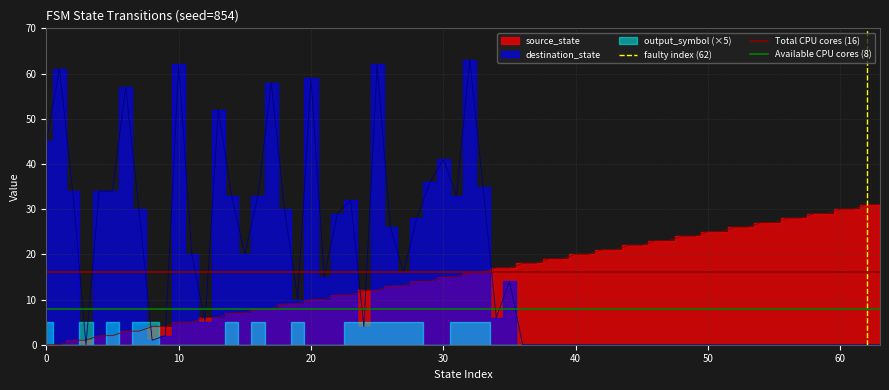

Is the value of Available CPU cores (8) at 0 greater than the value of Total CPU cores (16) at 0?

No